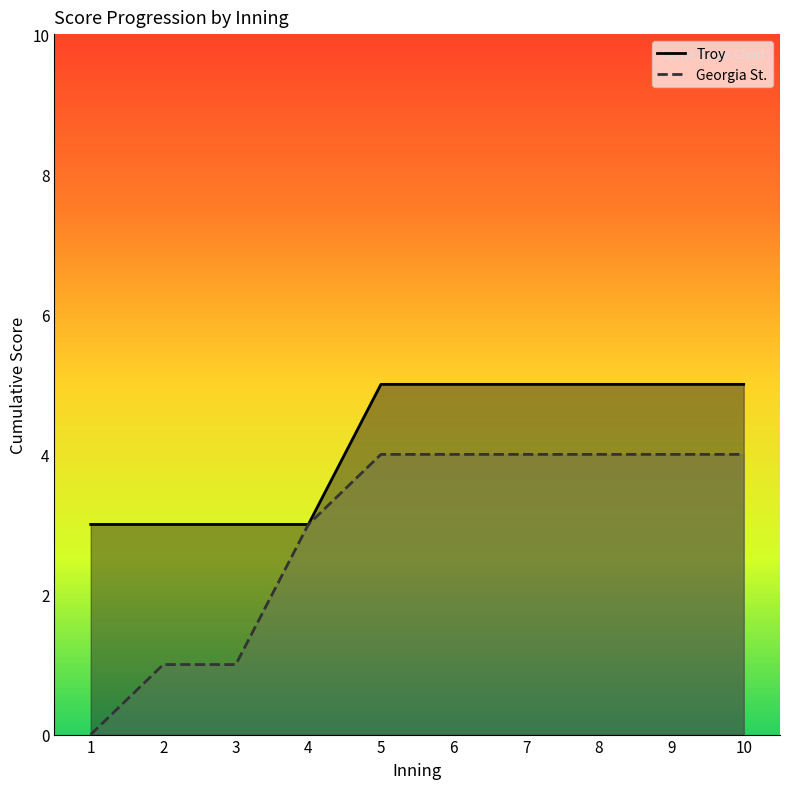

Which series has the largest range (max minus min)?

Georgia St.